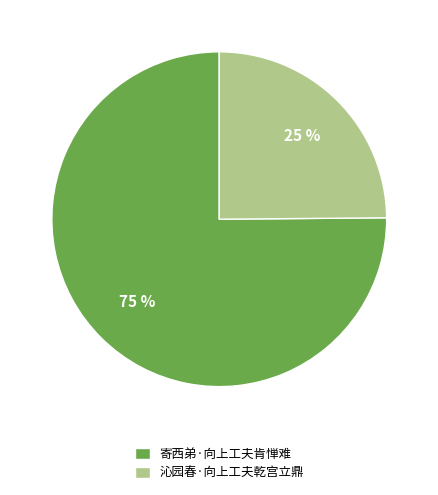

Which has a higher value, 沁园春·向上工夫乾宫立鼎 or 寄西弟·向上工夫肯惮难?

寄西弟·向上工夫肯惮难